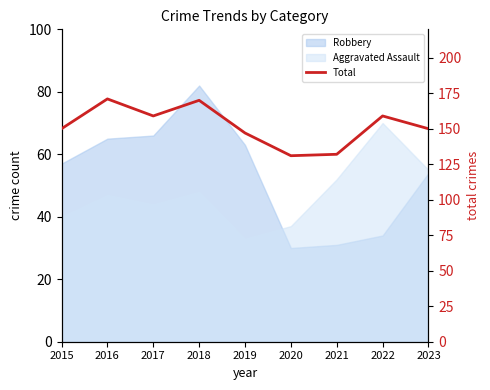

Between 2021 and 2018, which is larger?

2018